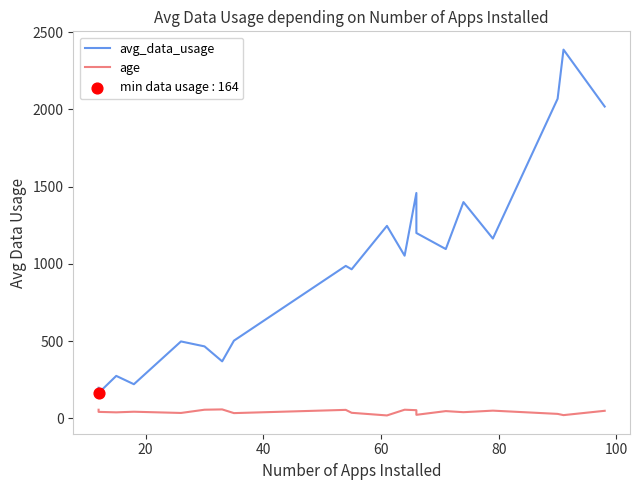

Is the value of avg_data_usage at 80 greater than the value of age at 13?

Yes